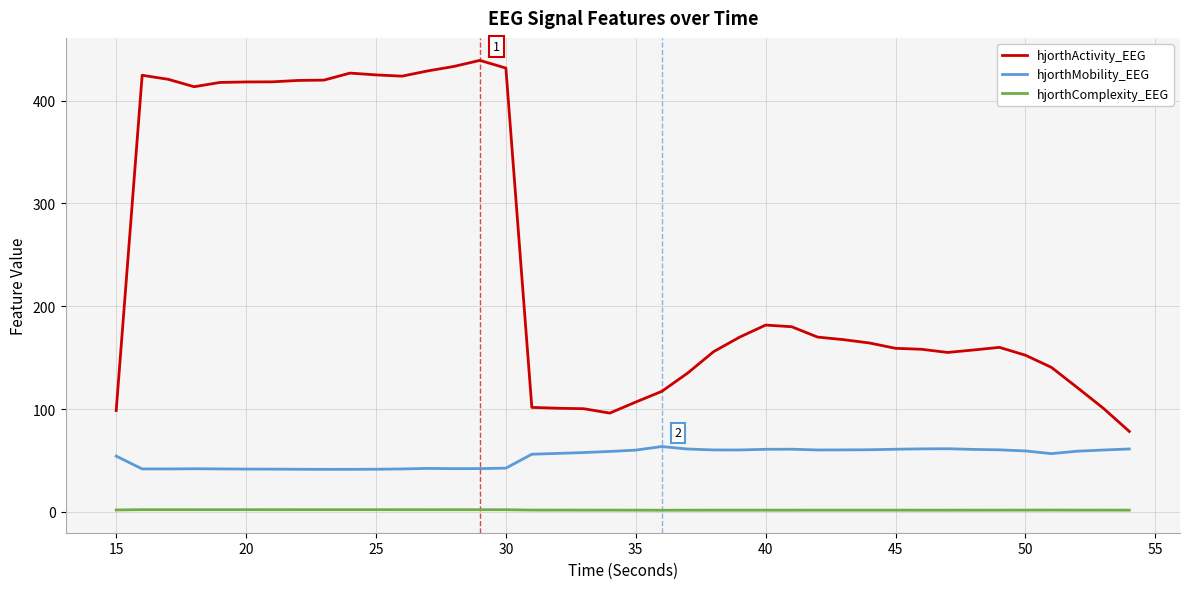

True or false: hjorthMobility_EEG has more than 2 interior local peaks.

True